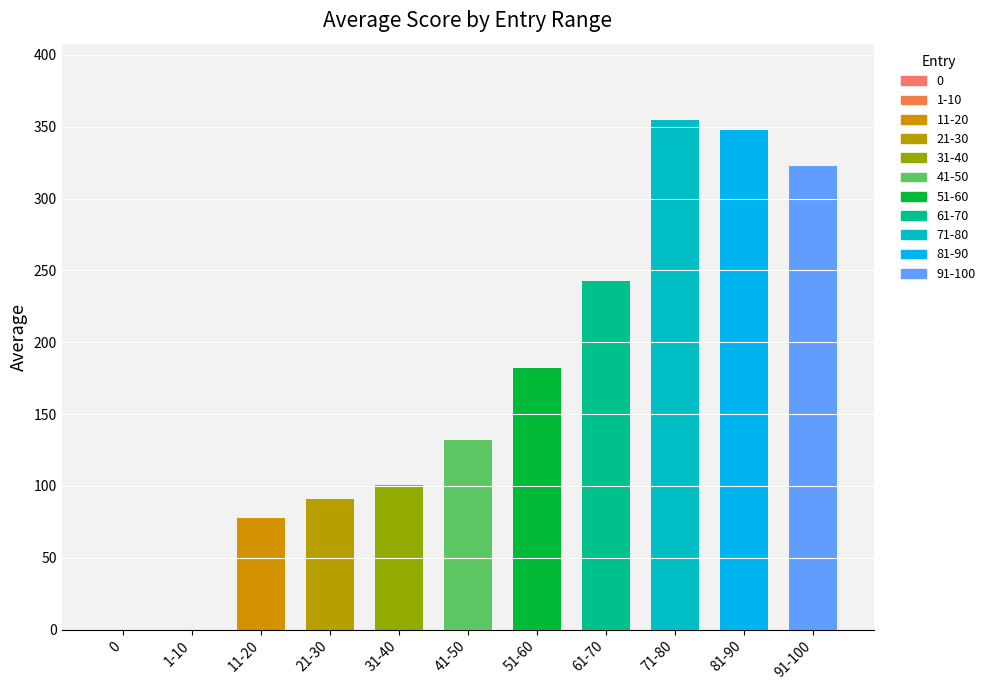

Are the bars grouped side by side (vs. stacked)?

No